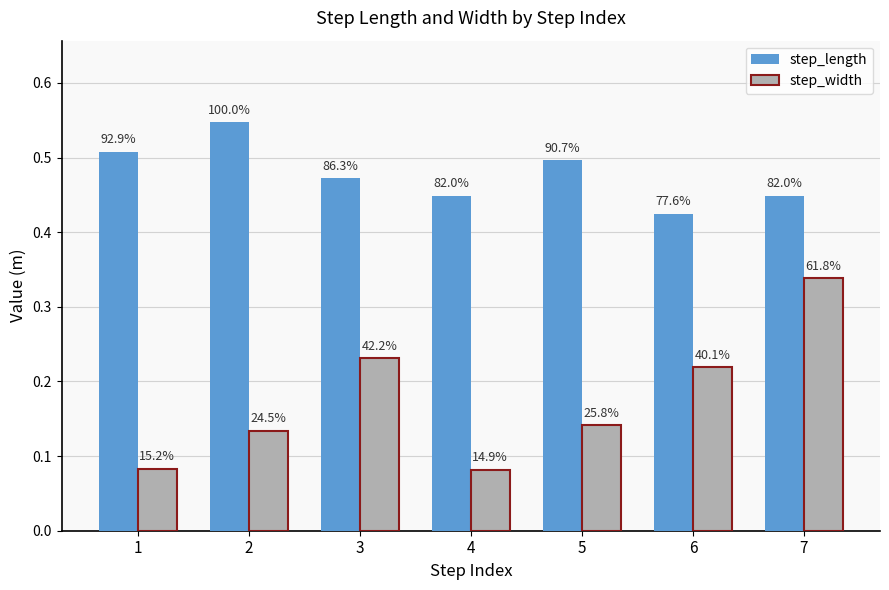

Reading left to right, what are all the values shown in this chart?

step_length: 0.5	0.5	0.5	0.4	0.5	0.4	0.4
step_width: 0.1	0.1	0.2	0.1	0.1	0.2	0.3